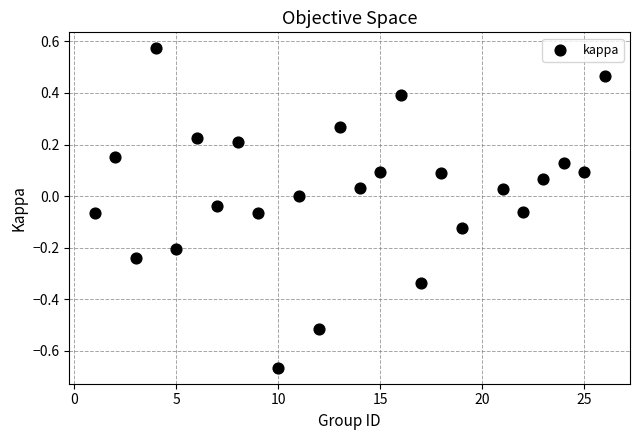

What is the range of Y values (max minus min)?

1.2